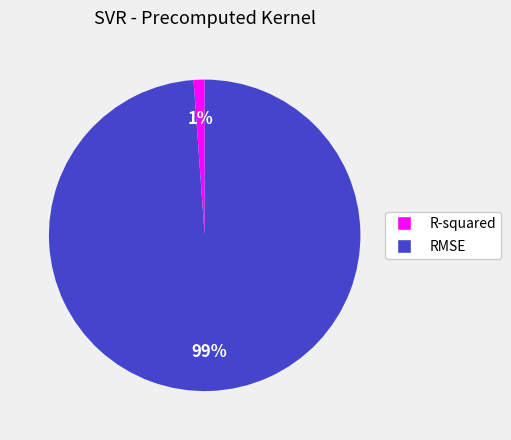

True or false: RMSE accounts for 99% of the total.

True